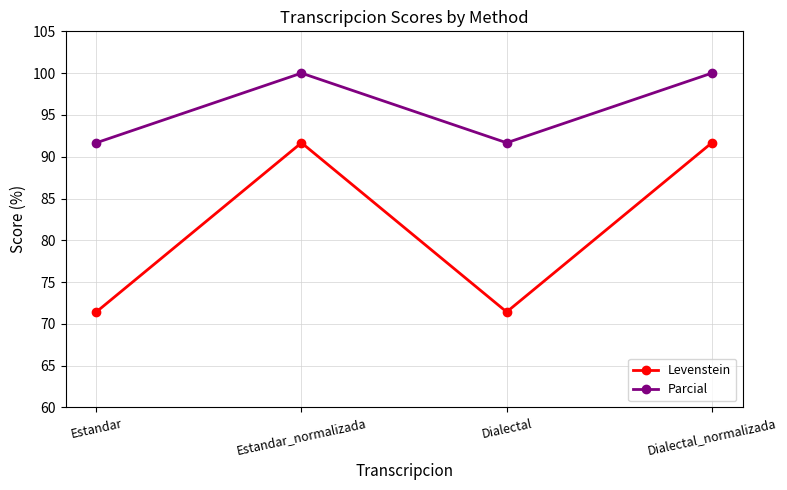

What is the minimum value for Levenstein?

71.4